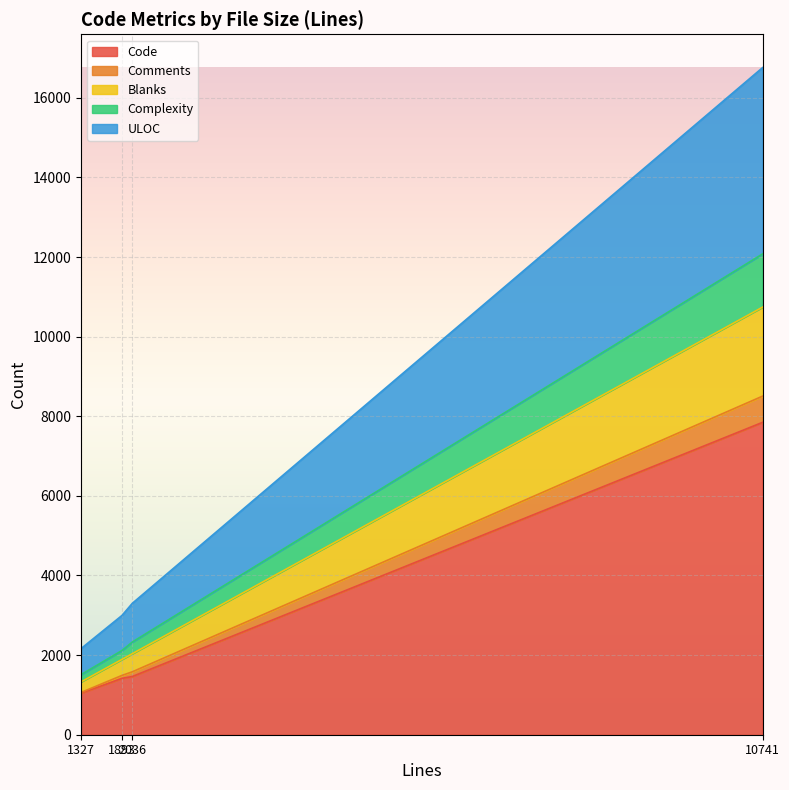

Rank the categories by Comments value from lowest to highest.

1327, 1893, 2036, 10741